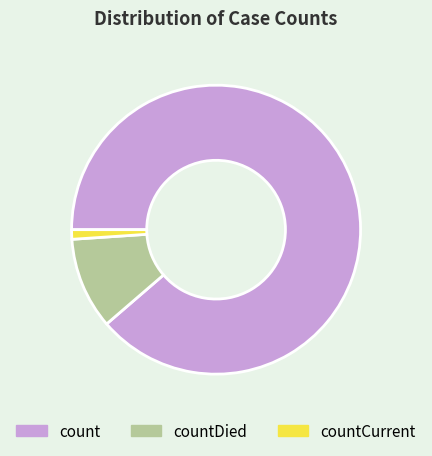

What is the ratio of the value at count to the value at countCurrent?

83.4